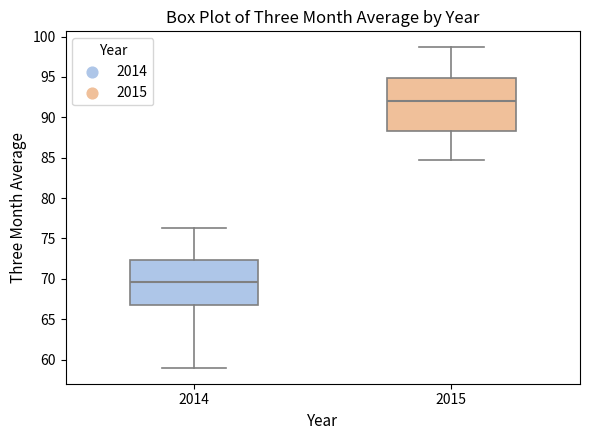

Reading left to right, read every box against the y-axis: the position of its median line, the range the box covers, and the ends of its whiskers. The values are not printed on the chart, so give them approximately, as read against the axis.

2014: median 69.5, box 67.0 to 72.5, whiskers 59.0 to 76.5
2015: median 92.0, box 88.5 to 95.0, whiskers 84.5 to 98.5